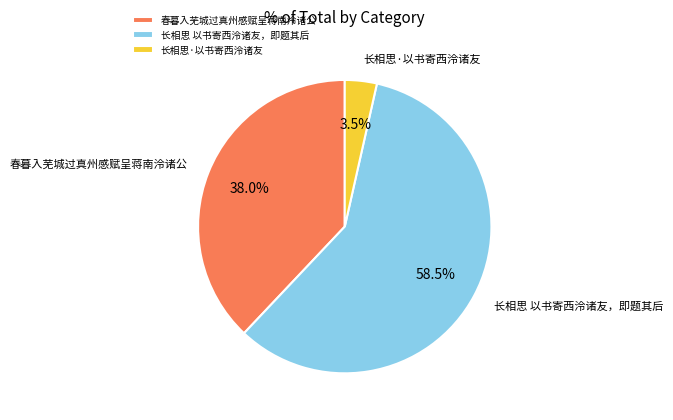

Which has a higher value, 春暮入芜城过真州感赋呈蒋南泠诸公 or 长相思·以书寄西泠诸友?

春暮入芜城过真州感赋呈蒋南泠诸公